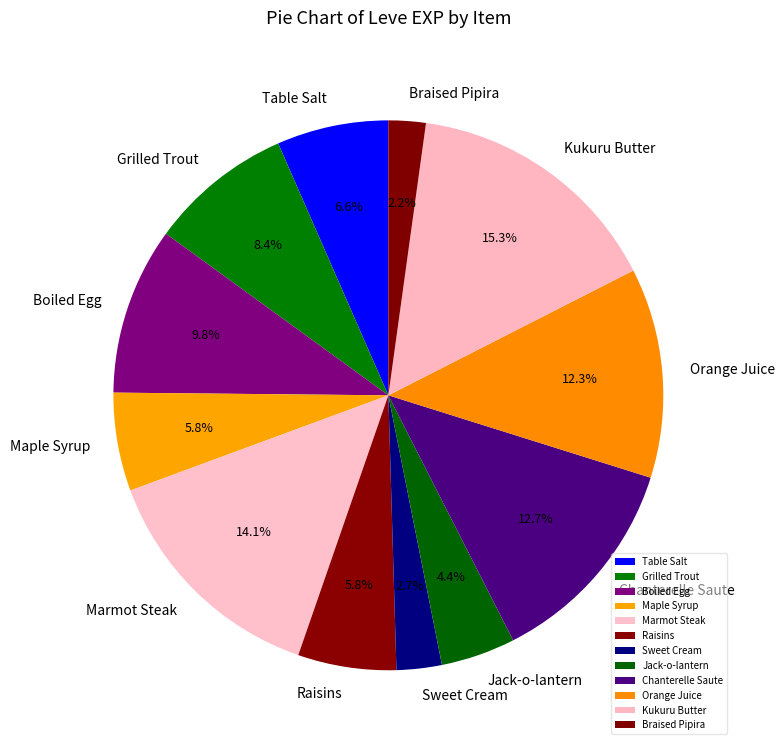

What portion of the pie excludes Marmot Steak?

85.9%